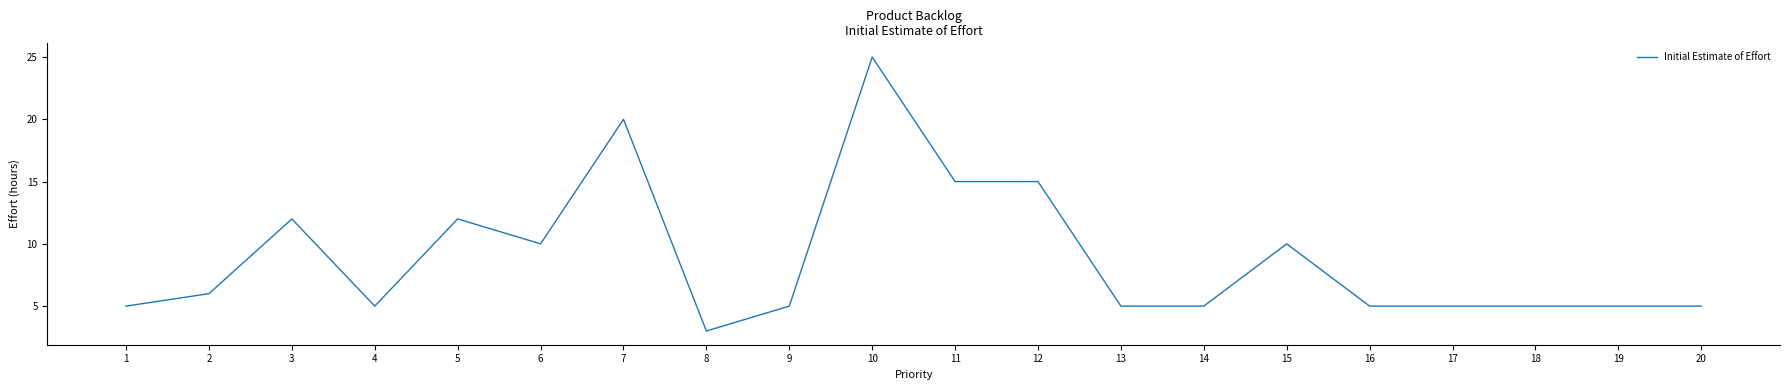

True or false: the data shows 2 at 4.

False